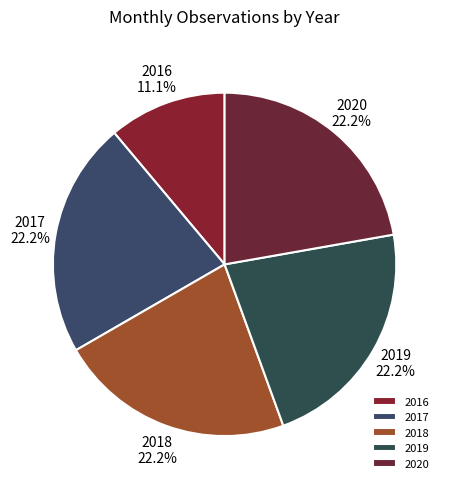

To the nearest percent, what portion does 2020 represent?

22%